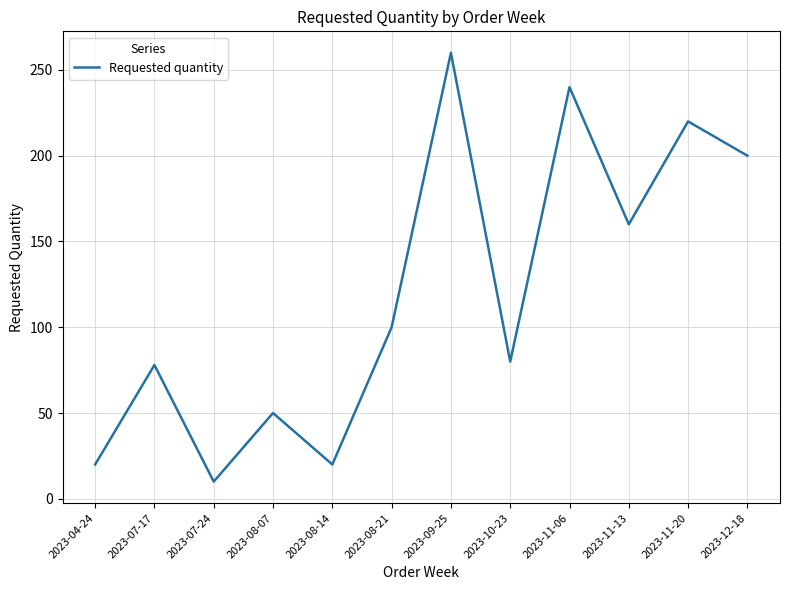

Is it true that the value at 2023-08-07 is 50?

True